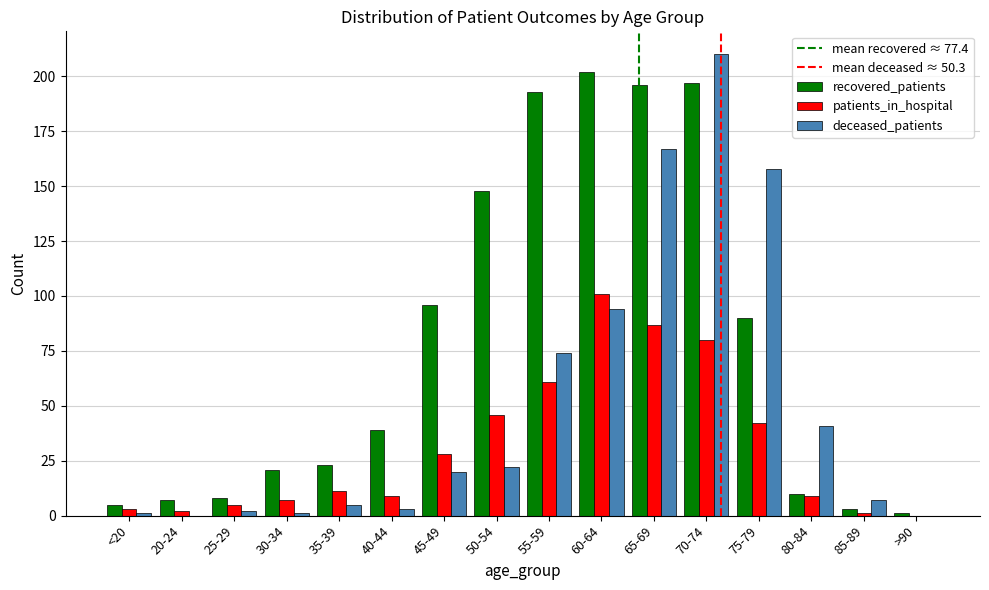

Reading right to left, list all the values displayed in this chart.

recovered_patients: 1	3	10	90	197	196	202	193	148	96	39	23	21	8	7	5
patients_in_hospital: 0	1	9	42	80	87	101	61	46	28	9	11	7	5	2	3
deceased_patients: 0	7	41	158	210	167	94	74	22	20	3	5	1	2	0	1